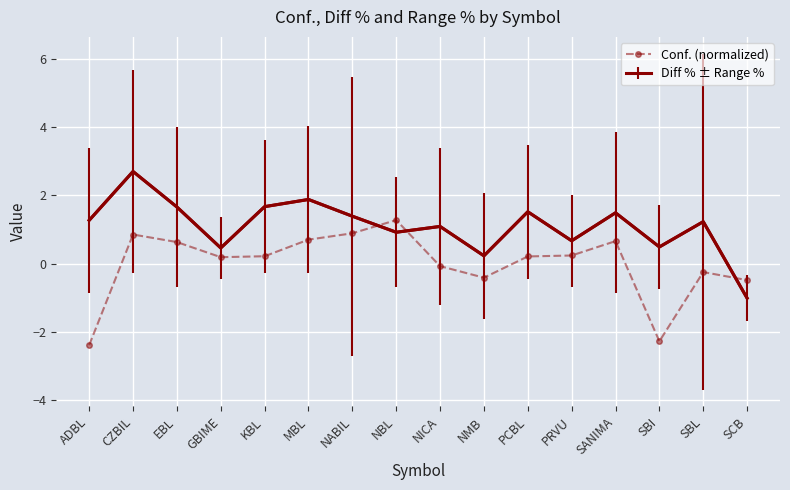

Is this an area chart (filled region under the line)?

No